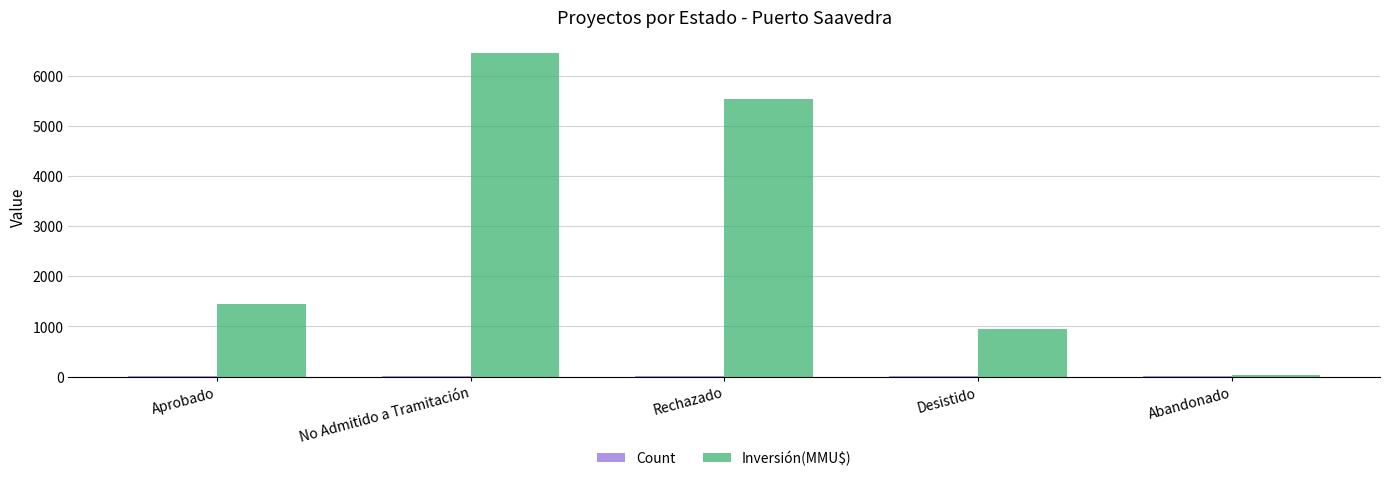

At which category does the chart reach its peak across all series?

No Admitido a Tramitación